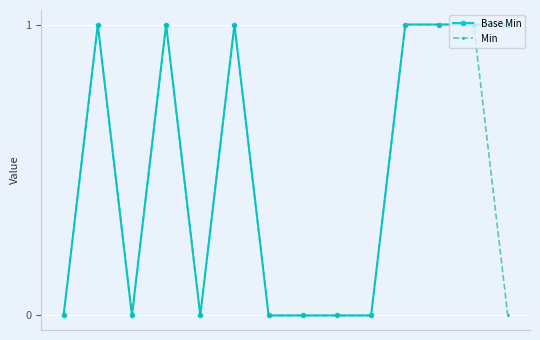

Which series has the widest spread of values?

Base Min